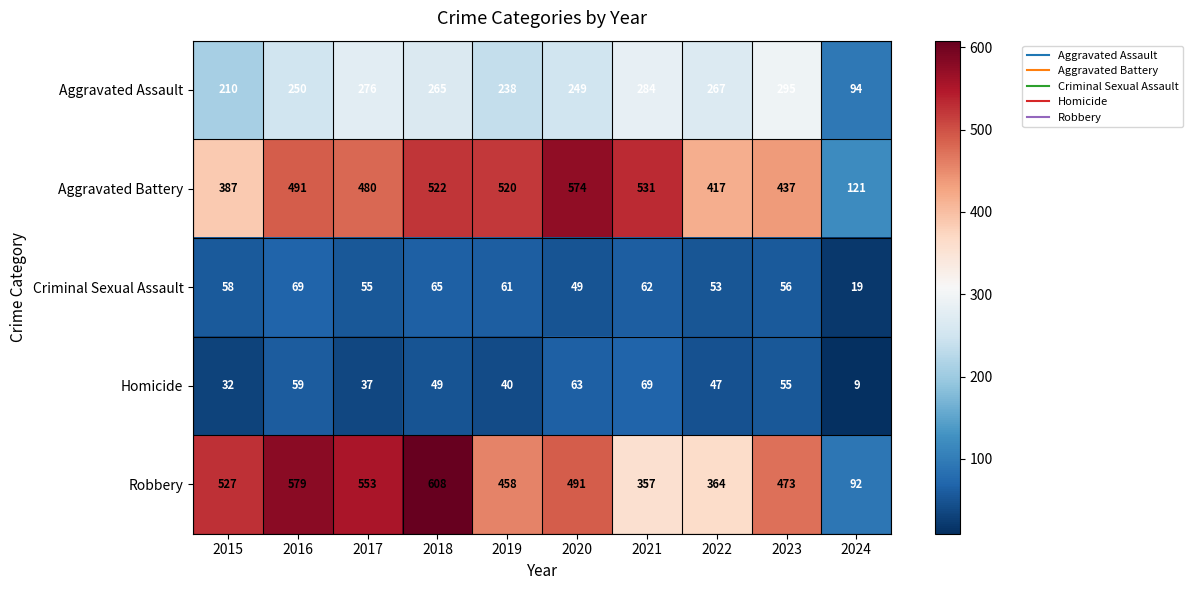

What is the smallest value displayed?

9